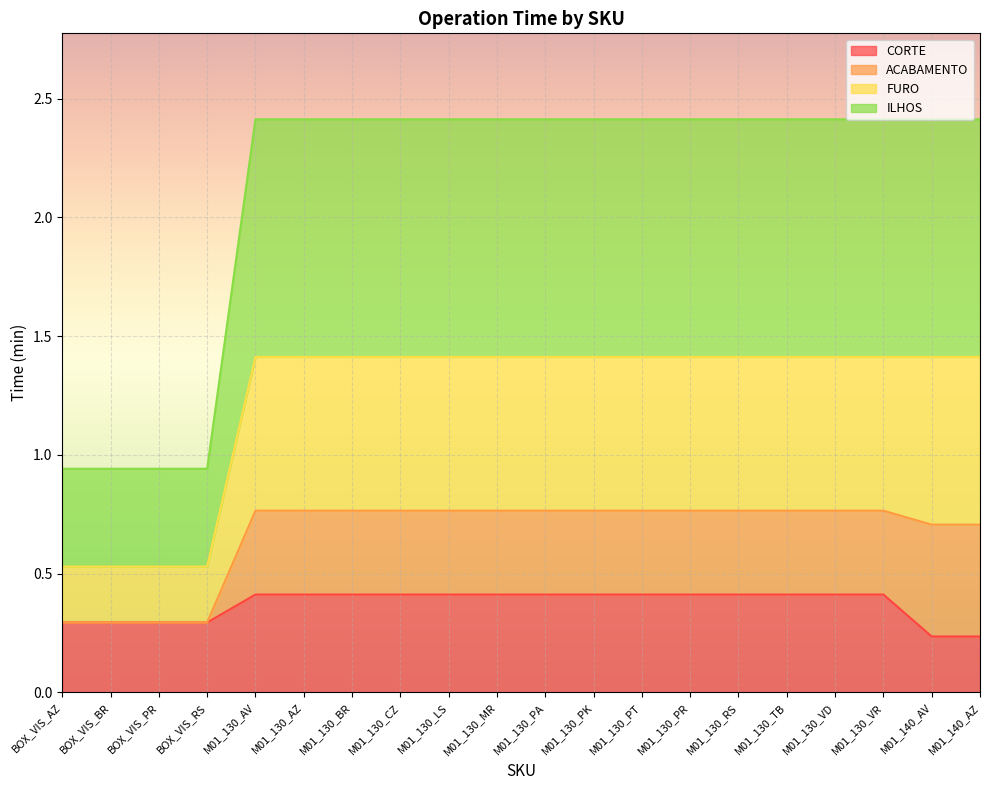

What is the spread (max minus min) of values at M01_130_PA?

2.0